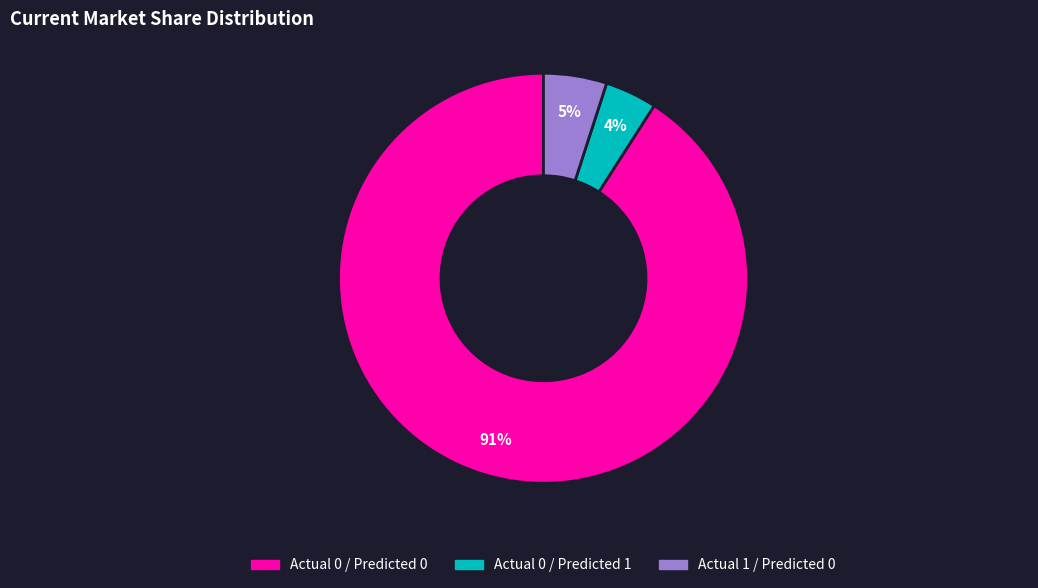

Does any single category account for the majority?

Yes